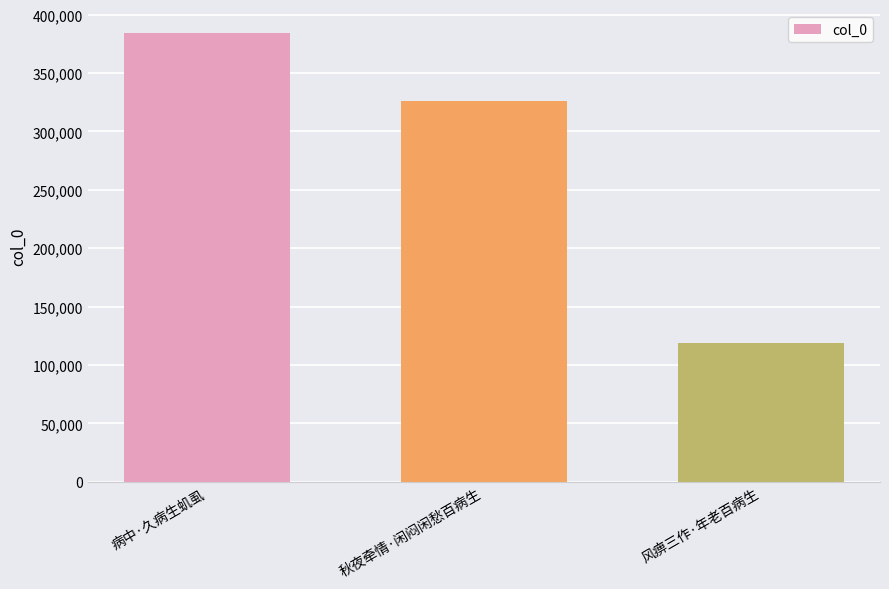

Between 风痹三作·年老百病生 and 病中·久病生虮虱, which is larger?

病中·久病生虮虱